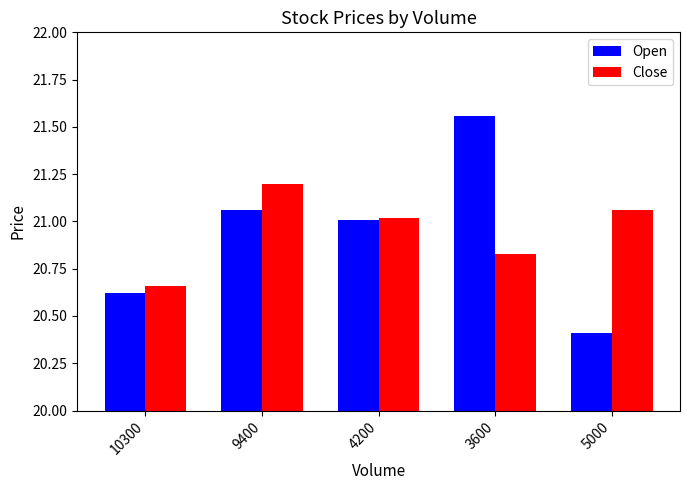

What is the minimum value shown in the chart?

20.4